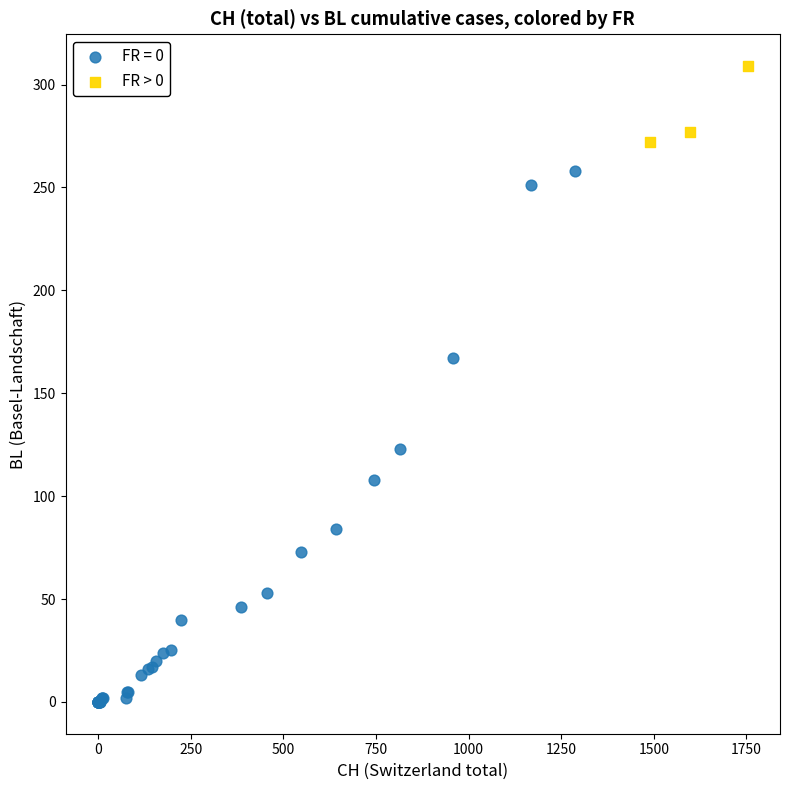

Which series contains the lowest Y value?

FR = 0